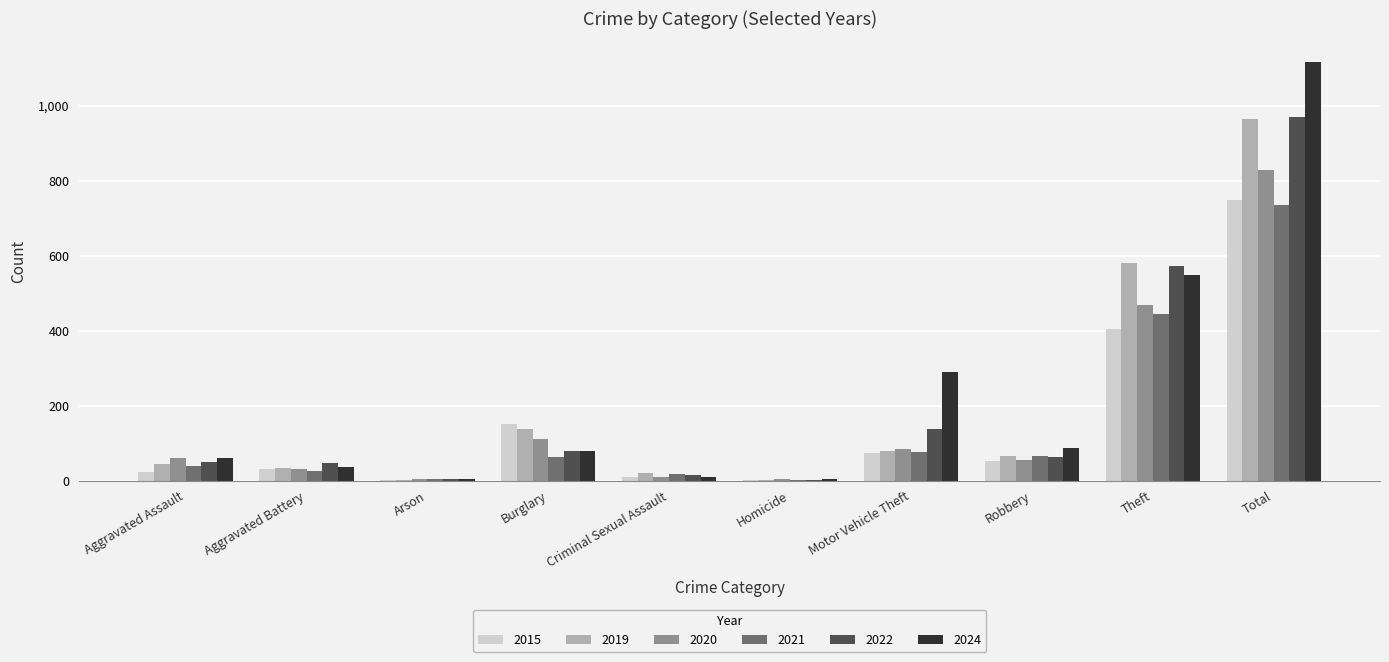

Is it true that 2021 equals 25 at Aggravated Battery?

True